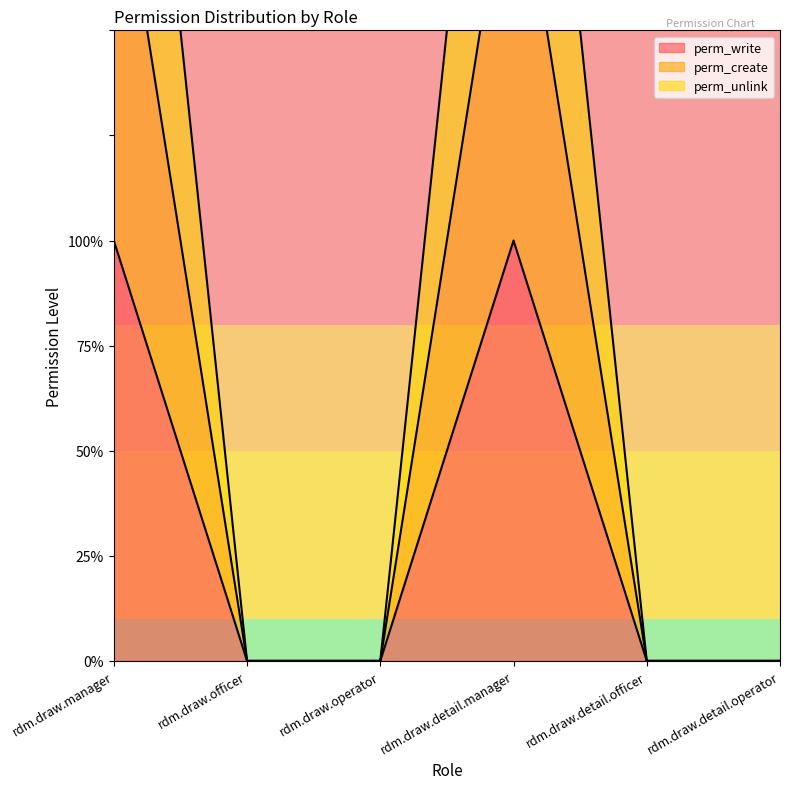

True or false: perm_write has a value of 0 at rdm.draw.detail.operator.

True